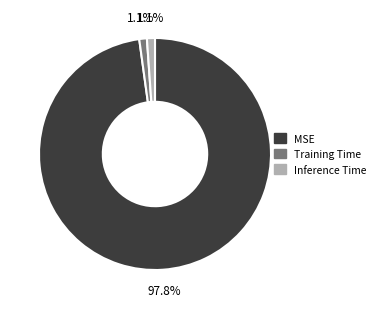

The MSE slice represents 98% of the pie. True or false?

True